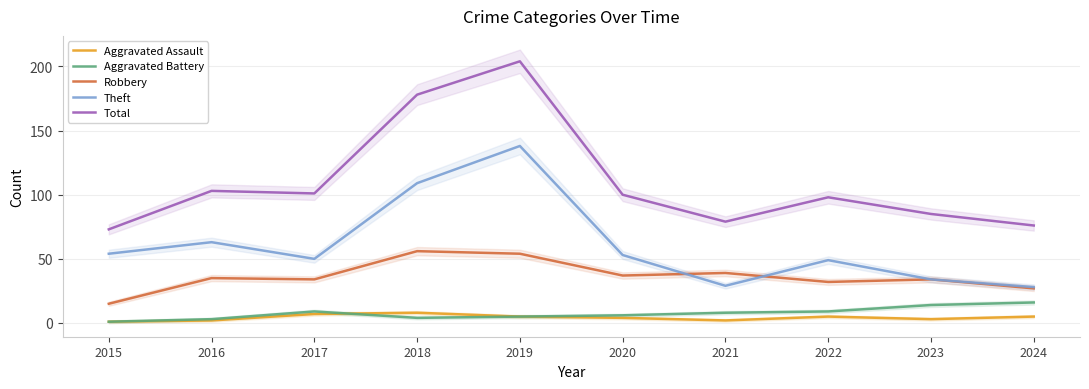

Reading left to right, list all the values displayed in this chart.

Aggravated Assault: 1	2	7	8	5	4	2	5	3	5
Aggravated Battery: 1	3	9	4	5	6	8	9	14	16
Robbery: 15	35	34	56	54	37	39	32	34	27
Theft: 54	63	50	109	138	53	29	49	34	28
Total: 73	103	101	178	204	100	79	98	85	76